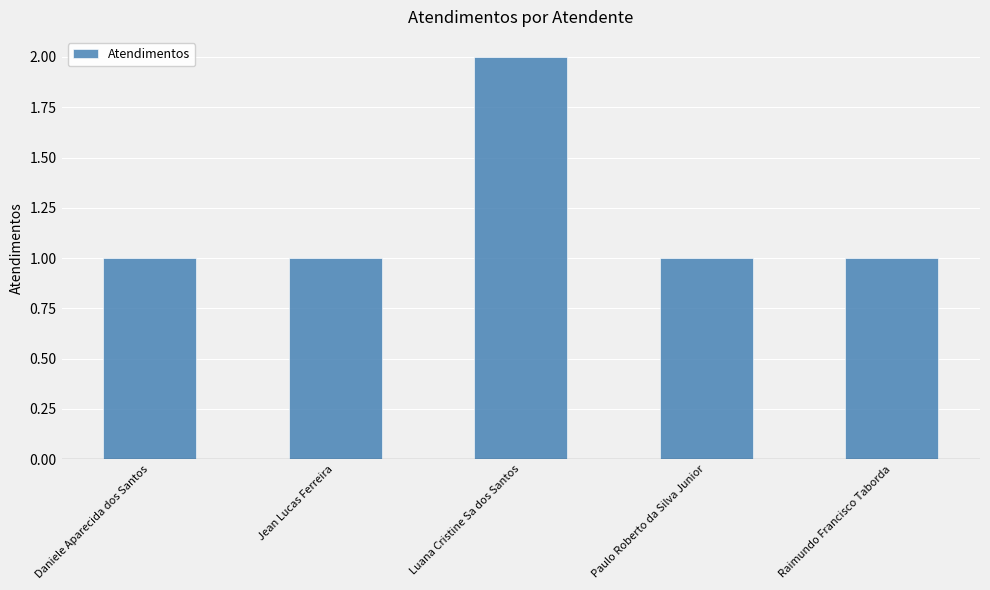

How many categories are shown in the chart?

5